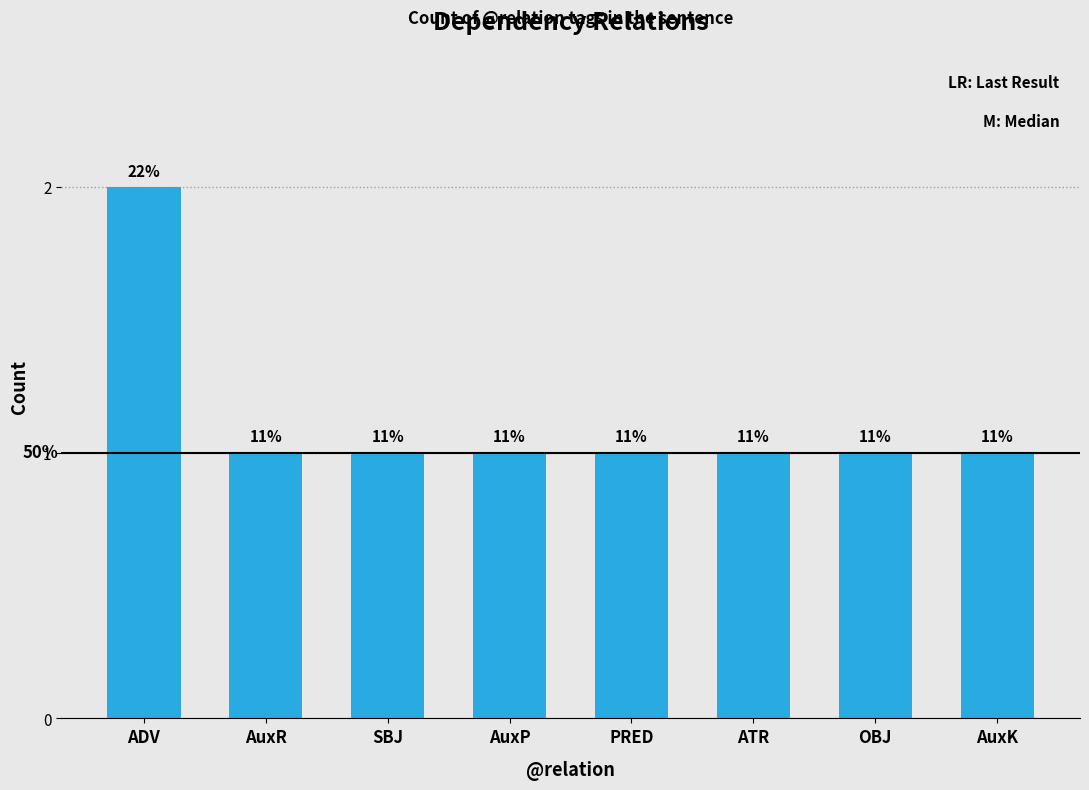

Does the chart contain any negative values?

No